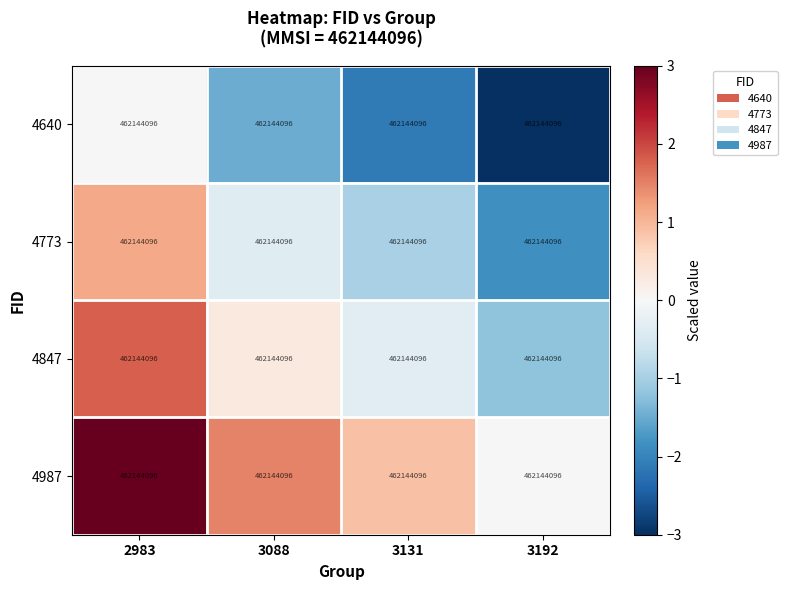

Which series changed the most between 3088 and 3131?

4773